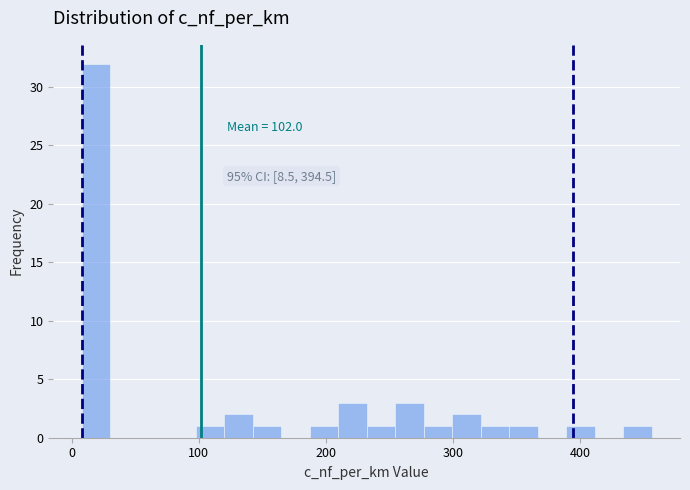

Read against the x-axis, roughly where is the centre of the tallest bar?

20